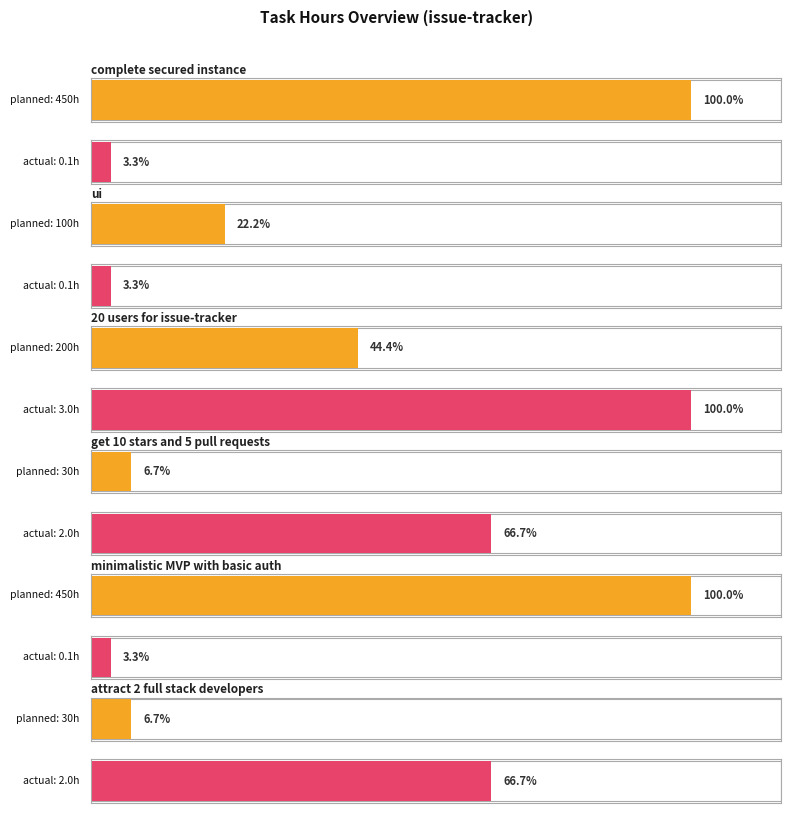

At how many categories does at least one series exceed 204?

2